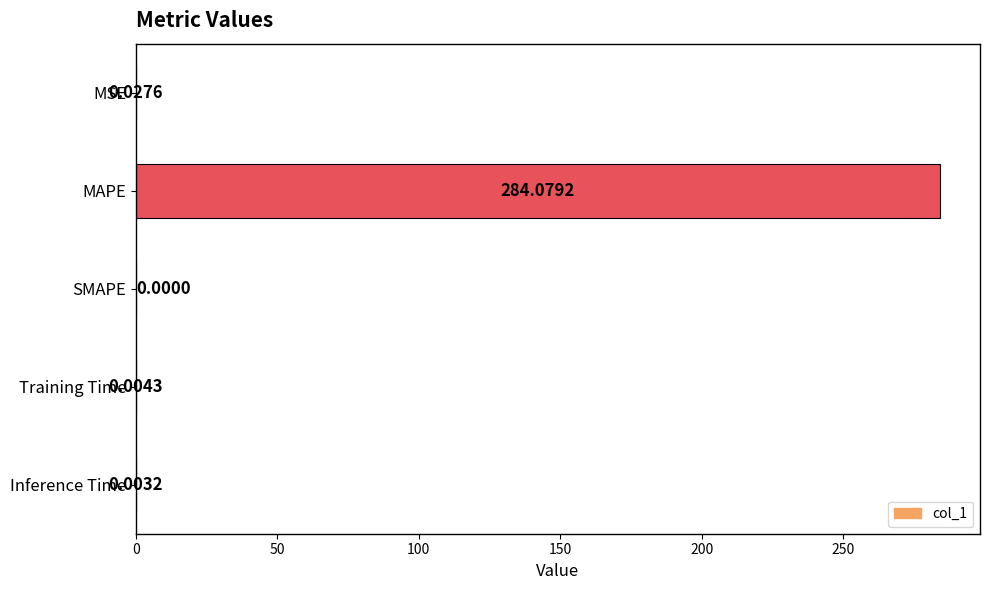

What is the sum of the values at MAPE and Training Time?

284.1